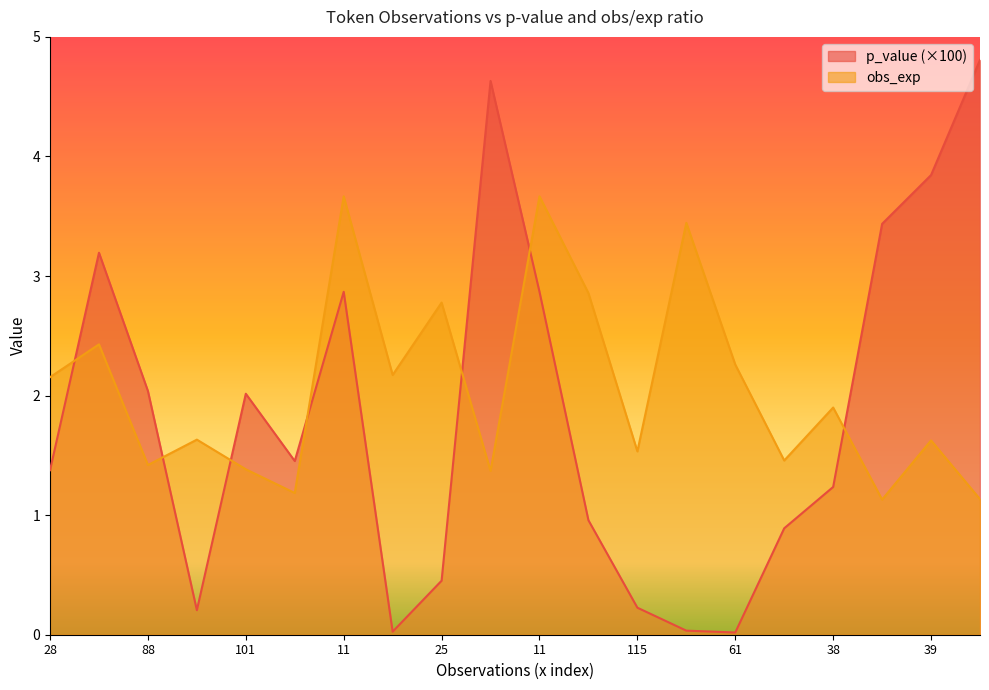

How many categories are shown in the chart?

20